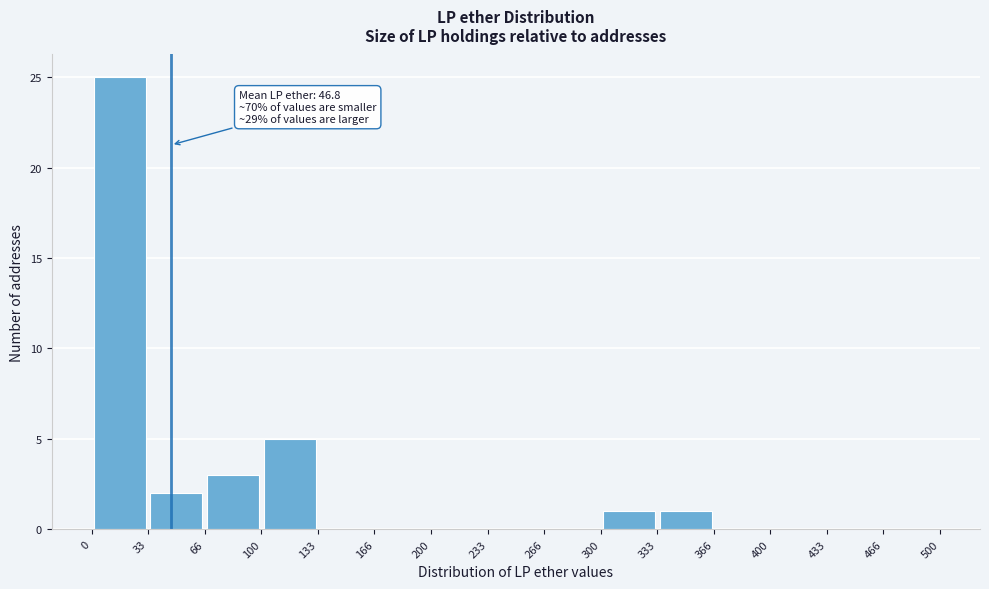

Which range on the x-axis has the tallest bar?

0 to 33